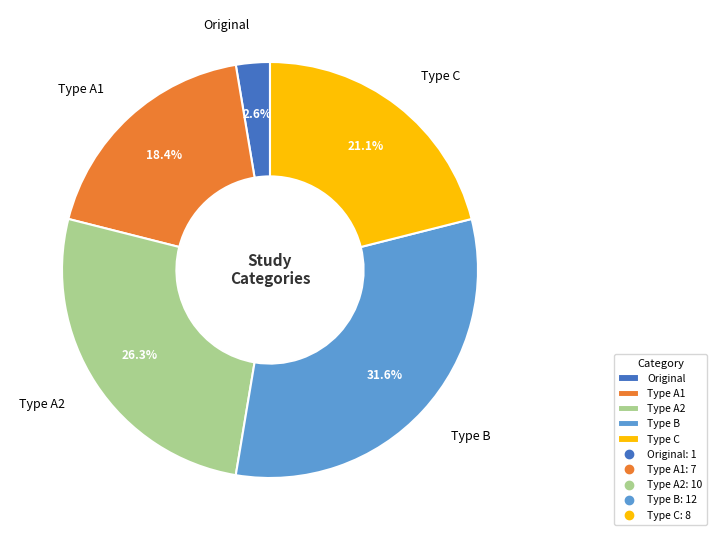

Is there any slice that represents more than half of the pie?

No